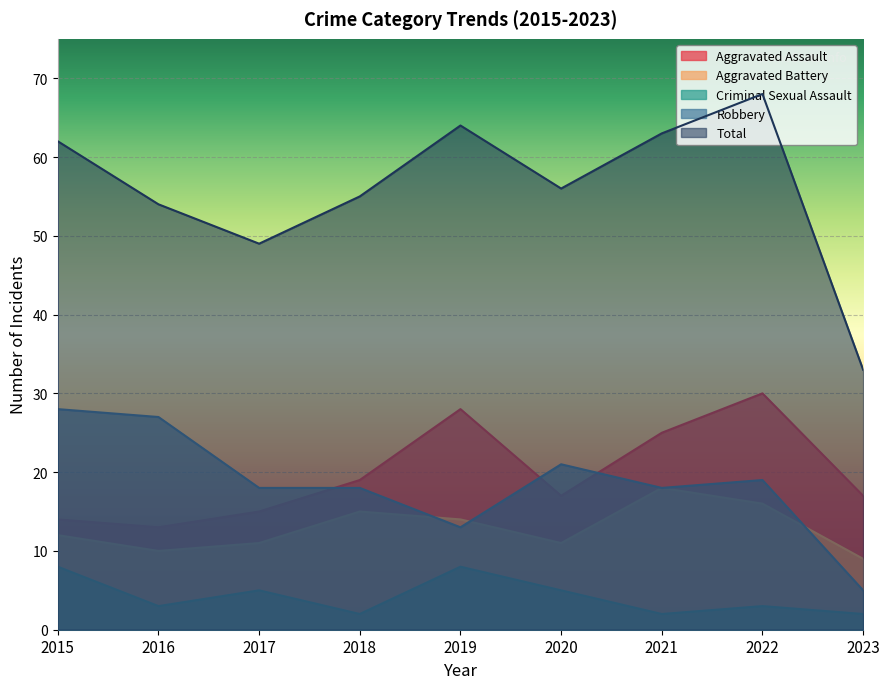

Read the Aggravated Battery value at 2017.

11